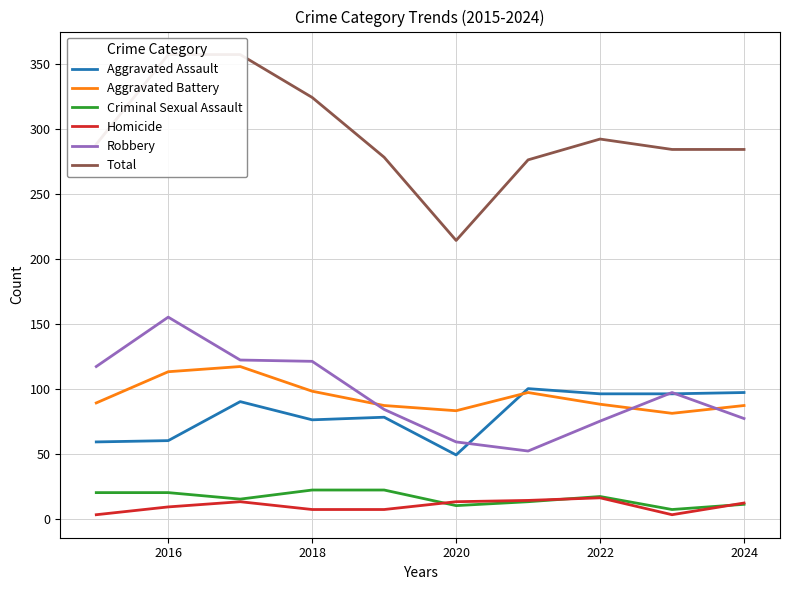

How many series are shown in this chart?

6